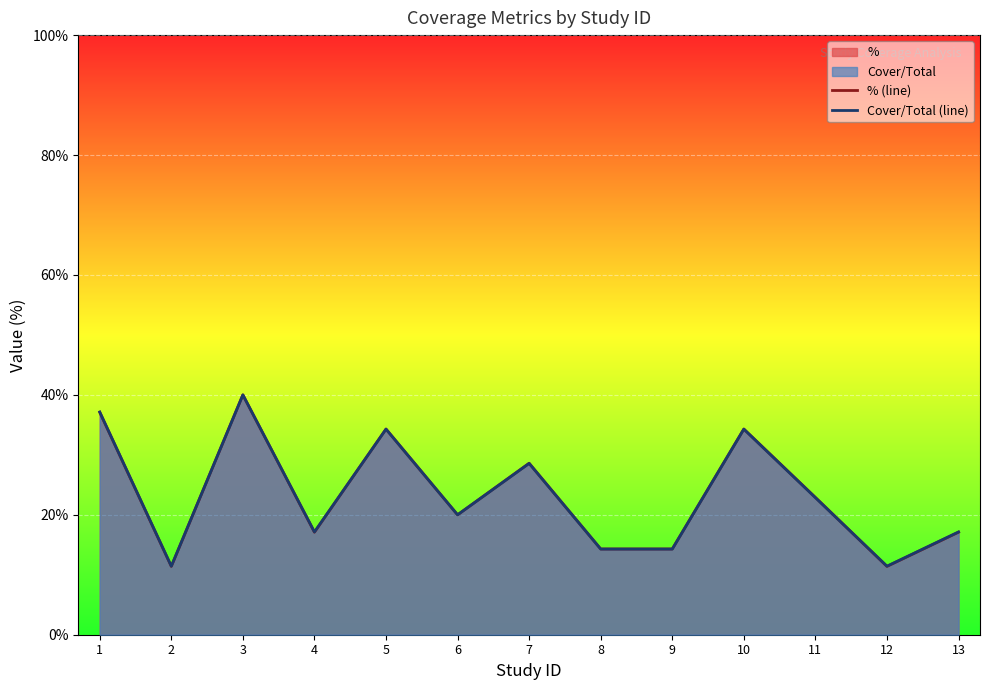

Is it true that % (line) equals 17.1 at 4?

True